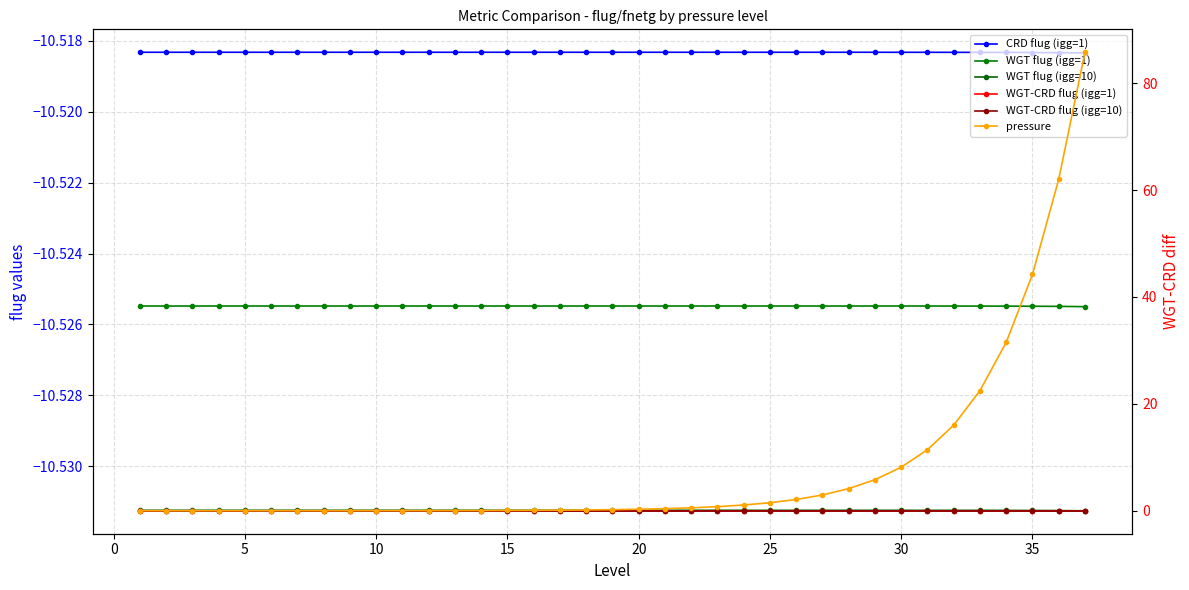

How many lines are shown in the chart?

6